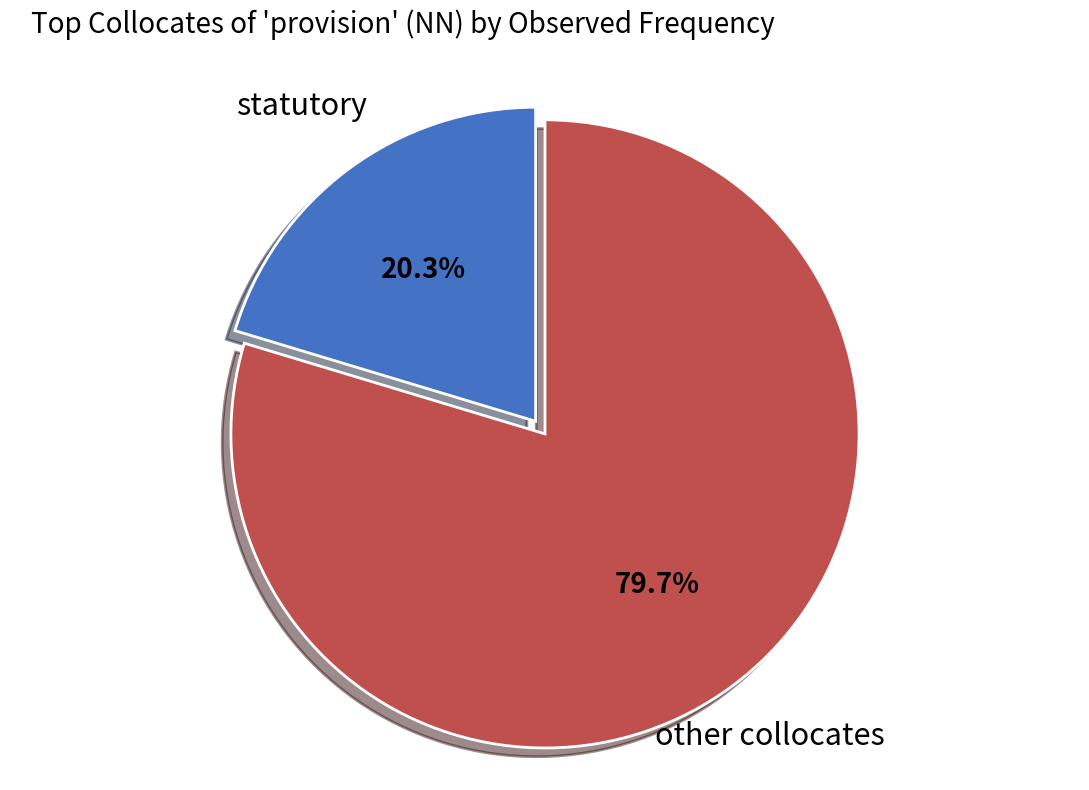

Combined, do other collocates and statutory account for over 50%?

Yes